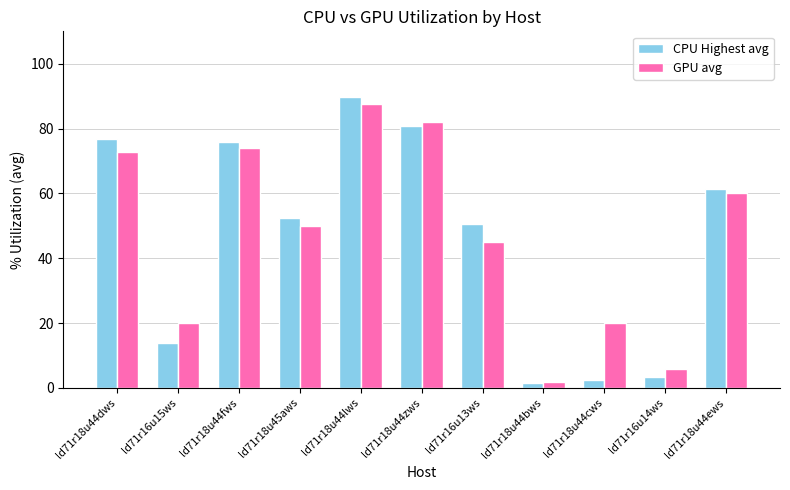

What is the label of the 8th bar from the left?

ld71r18u44bws